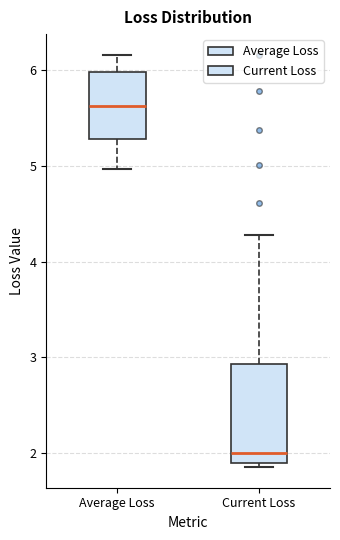

Reading left to right, read every box against the y-axis: the position of its median line, the range the box covers, and the ends of its whiskers. The values are not printed on the chart, so give them approximately, as read against the axis.

Average Loss: median 5.6, box 5.3 to 6.0, whiskers 5.0 to 6.2
Current Loss: median 2.0, box 1.9 to 2.9, whiskers 1.9 (just below the box's lower edge) to 4.3